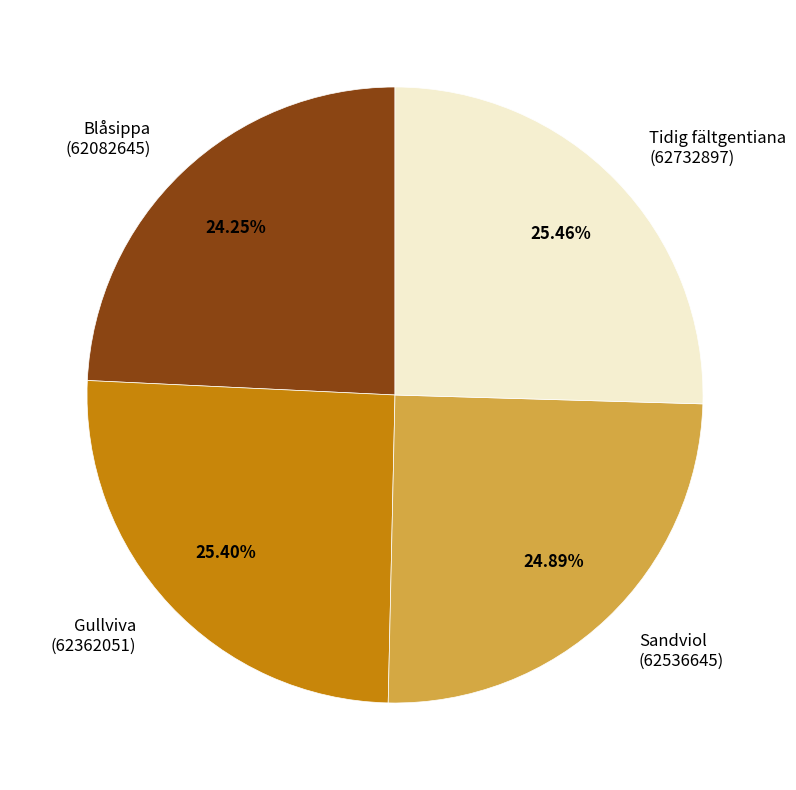

To the nearest percent, what is the difference between the largest and smallest slice percentages?

1%